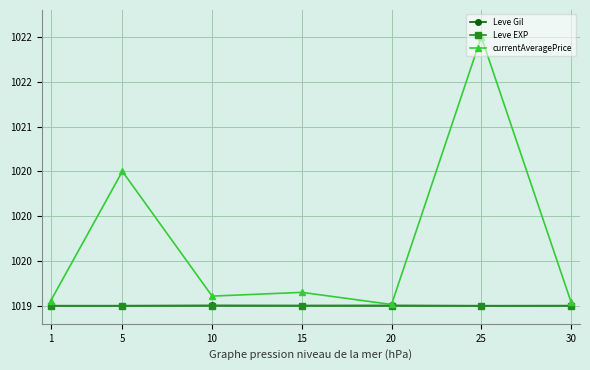

What are all the series names shown in the legend?

Leve Gil, Leve EXP, currentAveragePrice